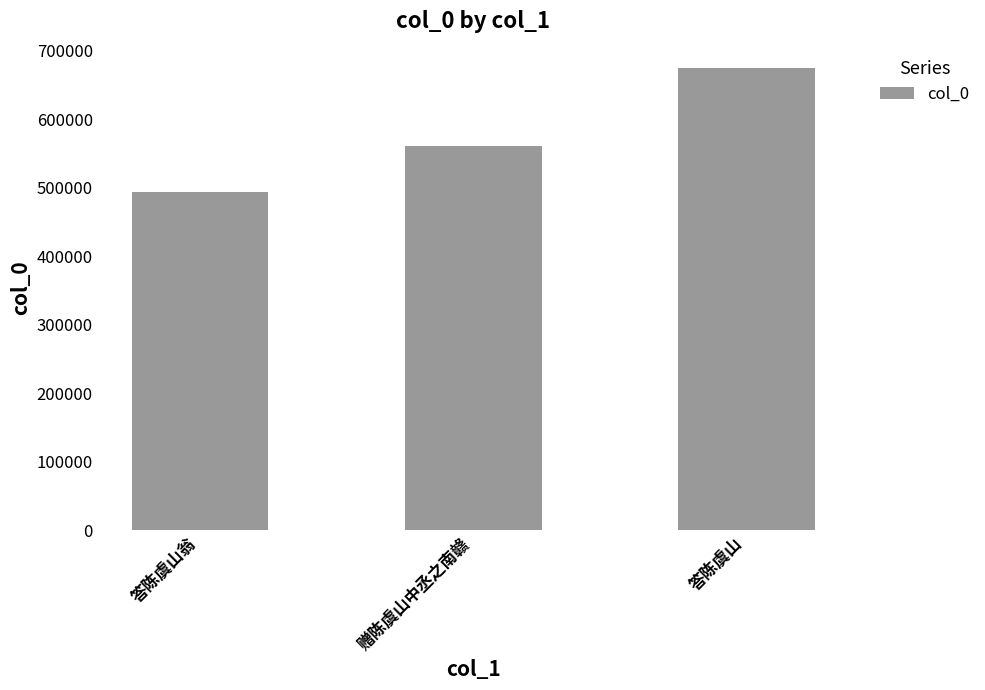

Approximately how many times larger is the value at 答陈虞山翁 compared to 赠陈虞山中丞之南赣?

0.9